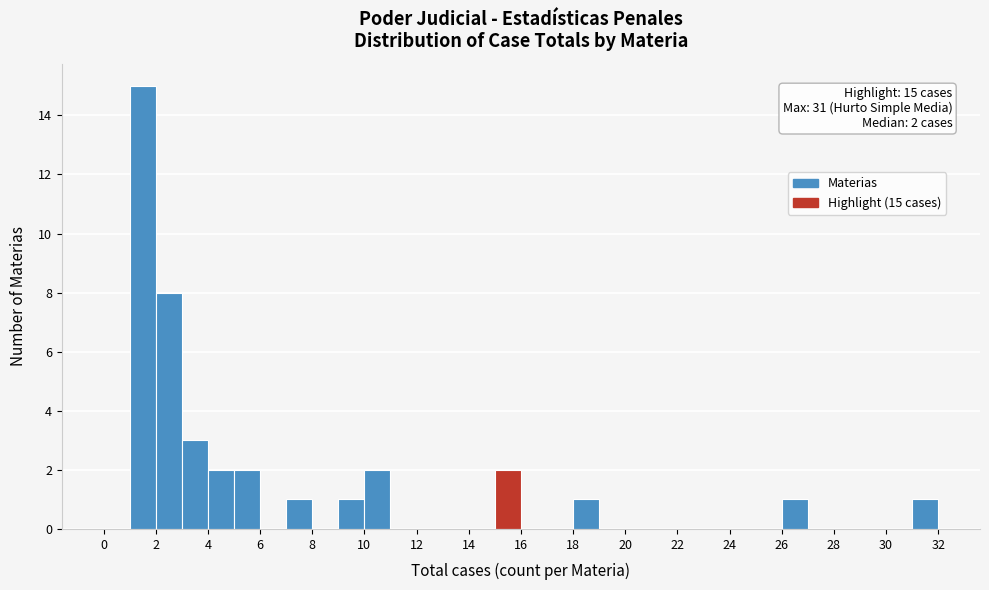

Which range on the x-axis has the tallest bar?

1 to 2